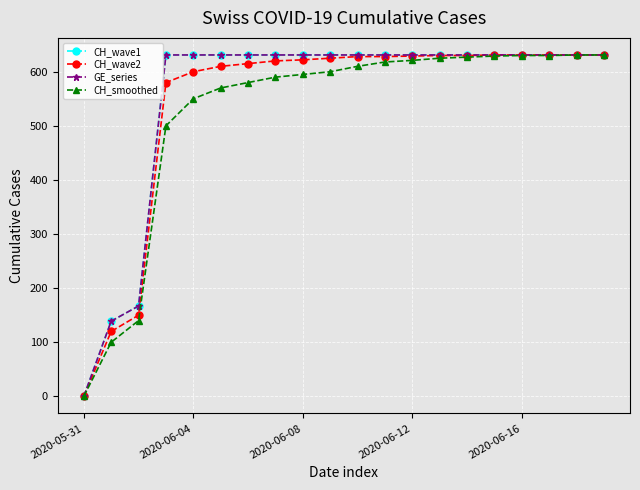

What is the maximum value shown in the chart?

631